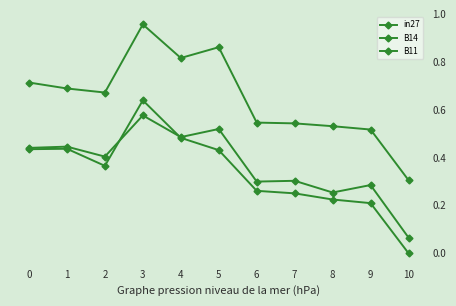

Does the chart have visible grid lines?

No